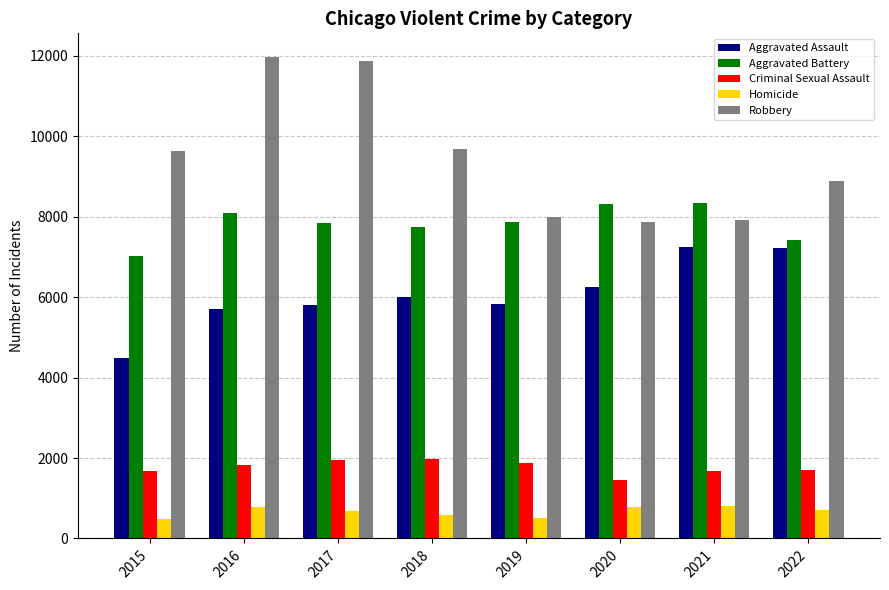

What is the maximum value shown in the chart?

11960